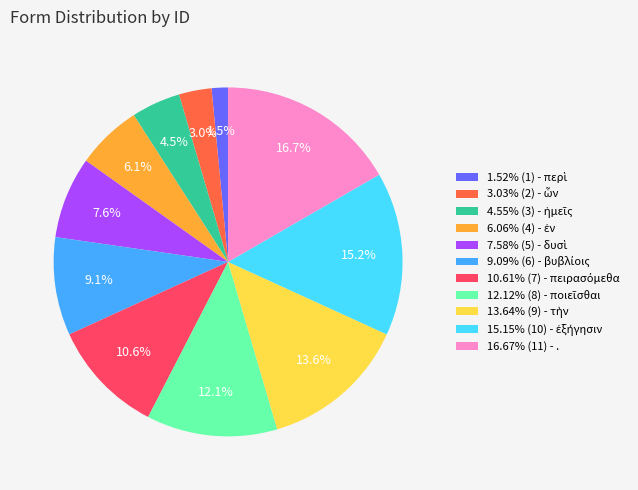

Is there any slice that represents more than half of the pie?

No